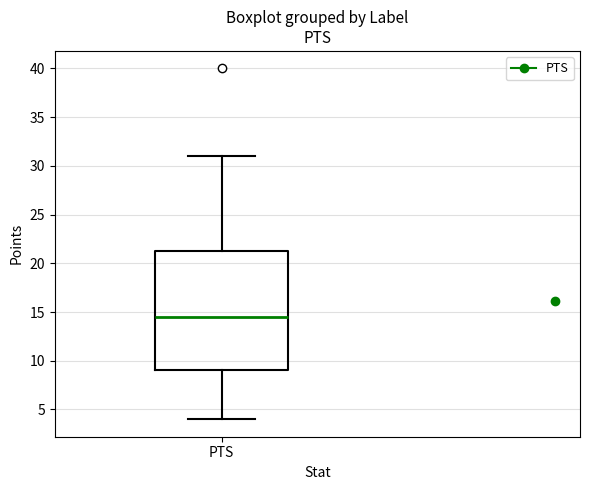

Transcribe this box plot: give where the median line is, the range the box spans, and where the two whiskers end, as read against the y-axis. The values are not printed on the chart, so give them approximately, as read against the axis.

median 14.5, box 9.0 to 21.5, whiskers 4.0 to 31.0